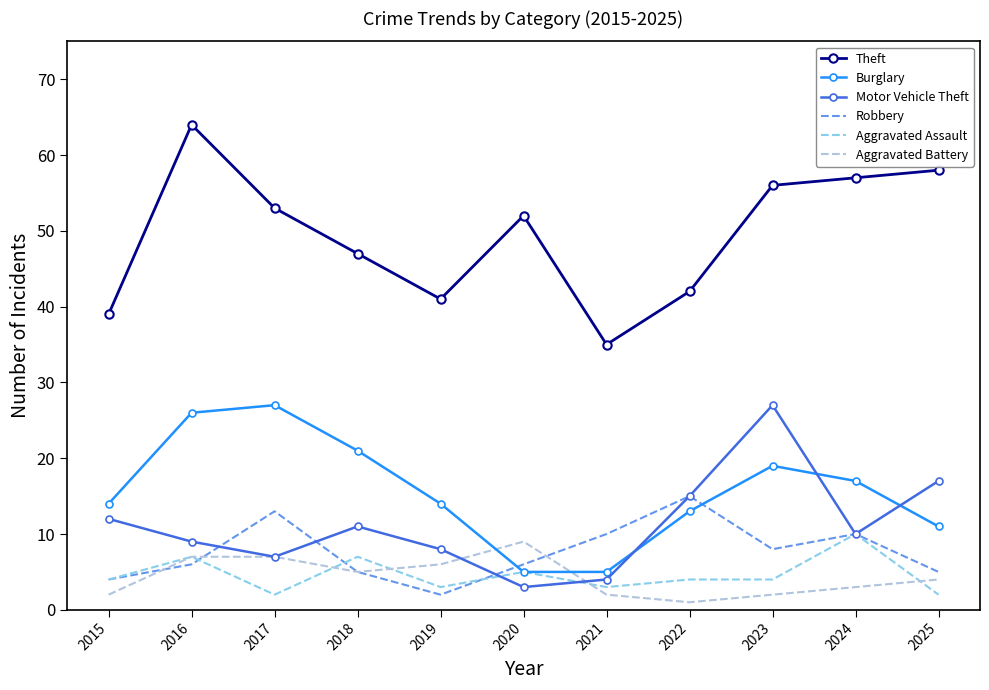

The Aggravated Battery series shows 2 at 2016. True or false?

False